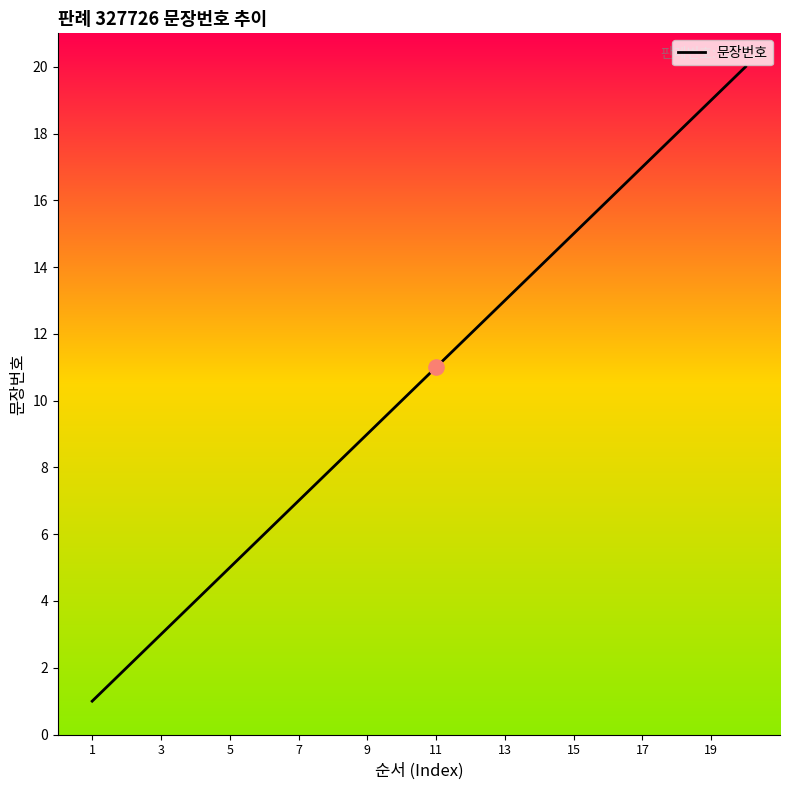

What is the difference between the maximum and minimum values?

19